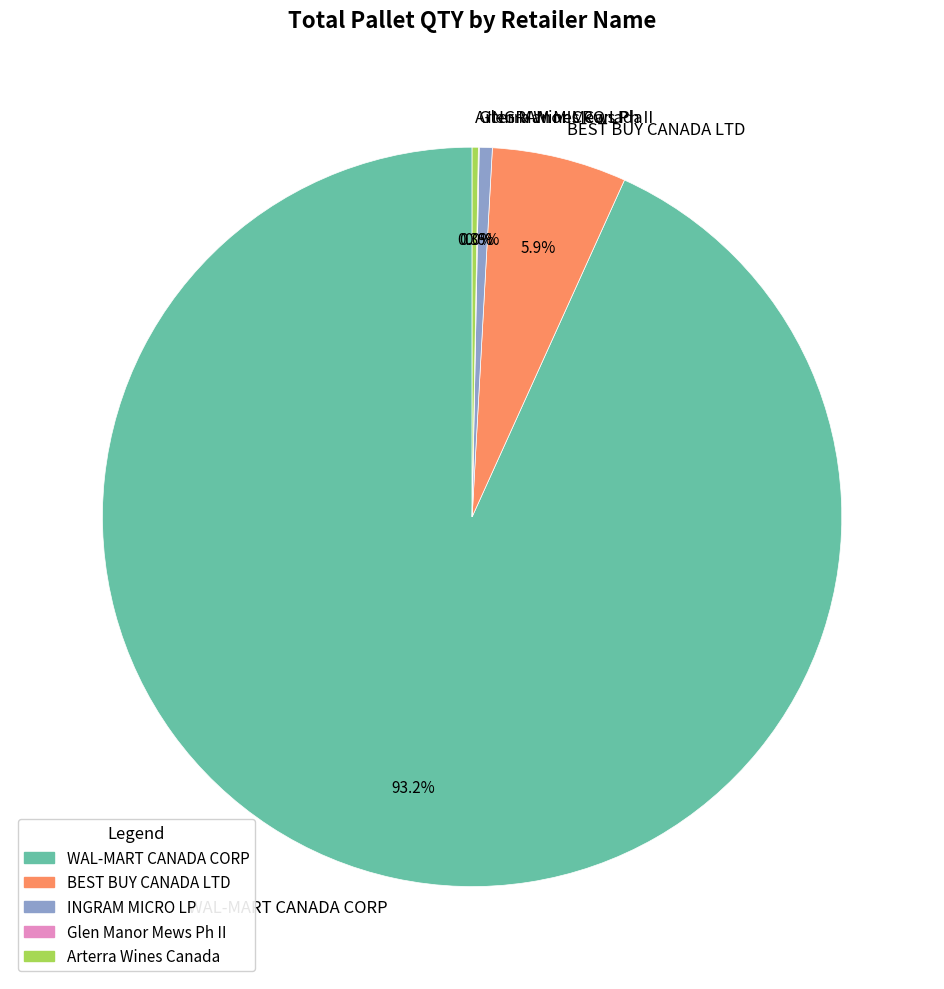

Is there a majority slice in this chart?

Yes